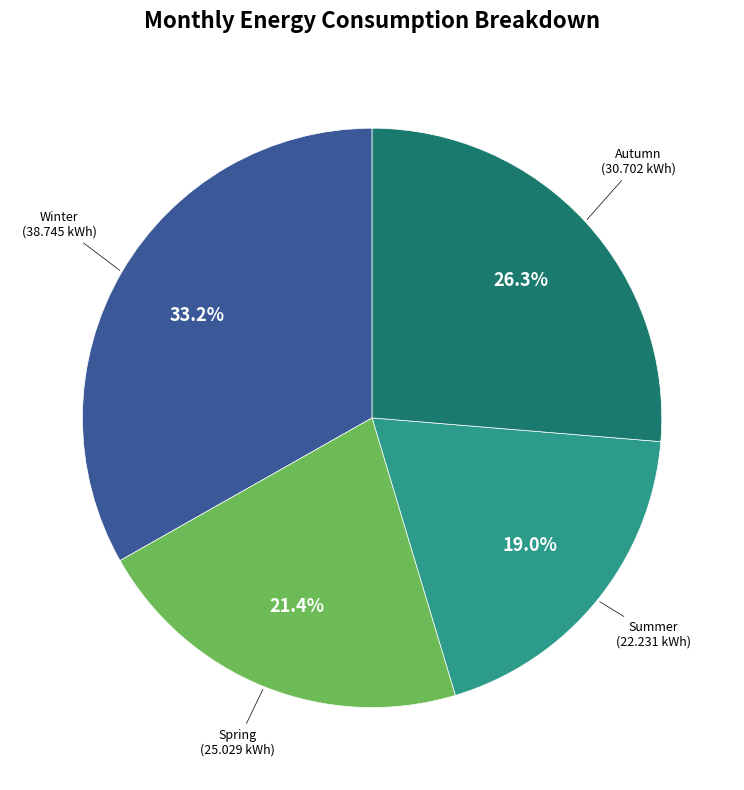

Is there any slice that represents more than half of the pie?

No